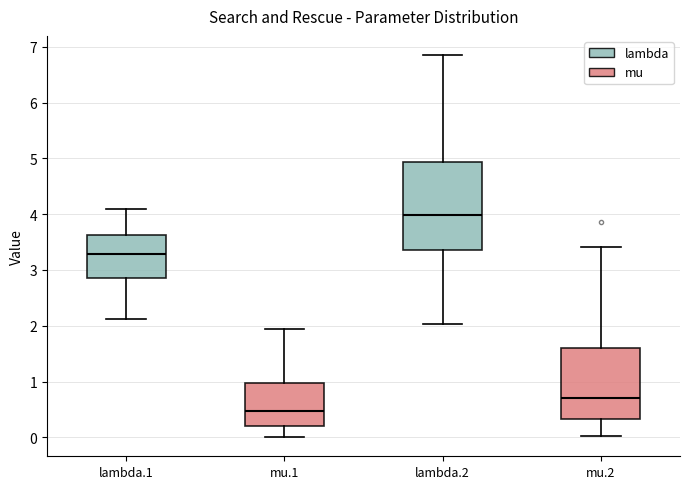

Reading left to right, transcribe this box plot: for each box, give where its median line is, the range the box spans, and where its two whiskers end, as read against the y-axis. The values are not printed on the chart, so give them approximately, as read against the axis.

lambda.1: median 3.3, box 2.9 to 3.6, whiskers 2.1 to 4.1
mu.1: median 0.5, box 0.2 to 1.0, whiskers 0.0 to 1.9
lambda.2: median 4.0, box 3.4 to 4.9, whiskers 2.0 to 6.9
mu.2: median 0.7, box 0.3 to 1.6, whiskers 0.0 to 3.4